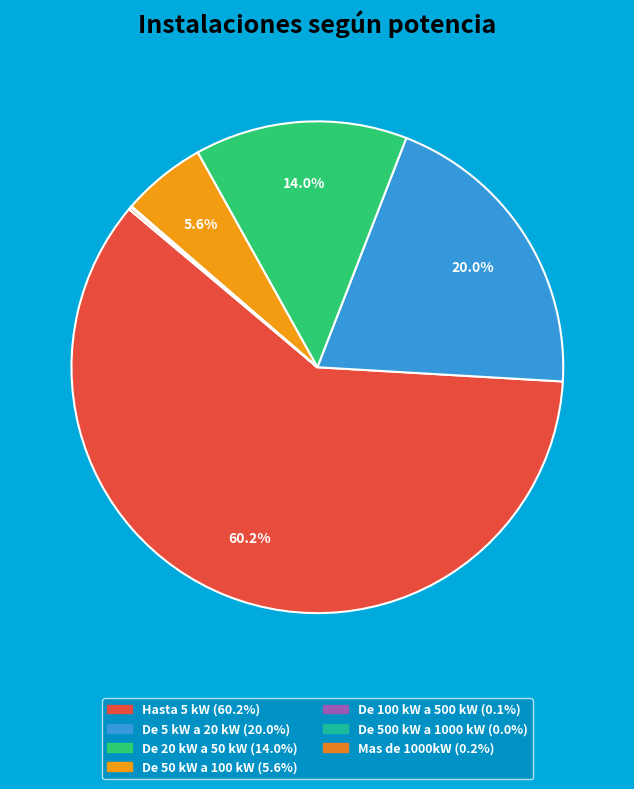

Which slice is the largest?

Hasta 5 kW